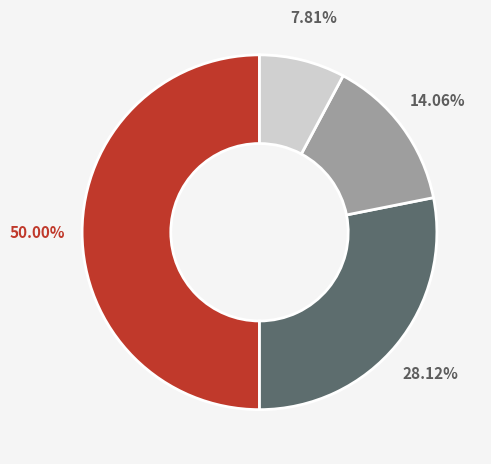

How many segments does this pie chart have?

4